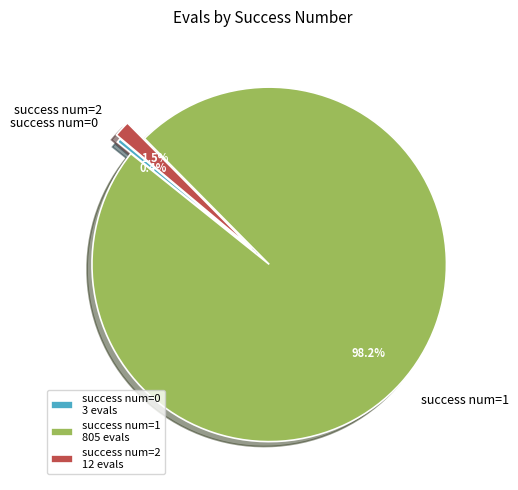

What portion of the pie excludes success num=0?

99.6%